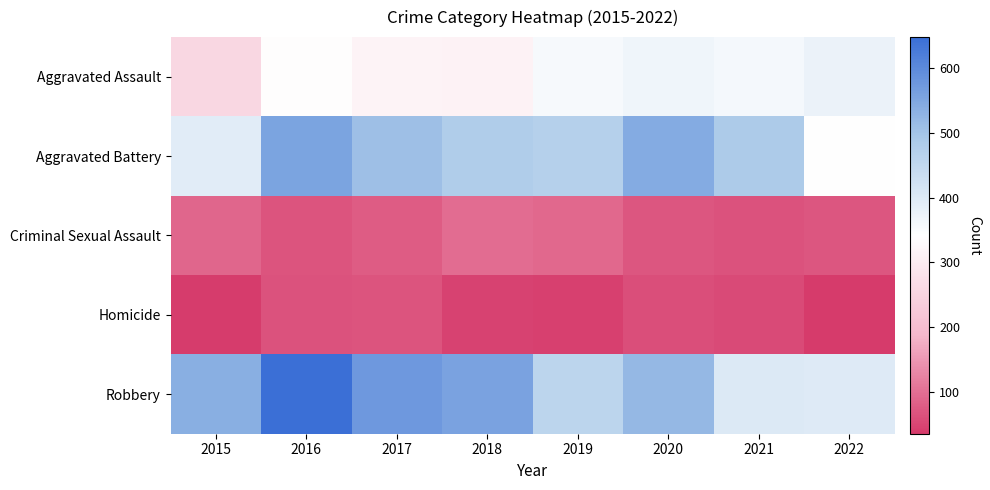

Which series has the largest total across all categories?

Robbery